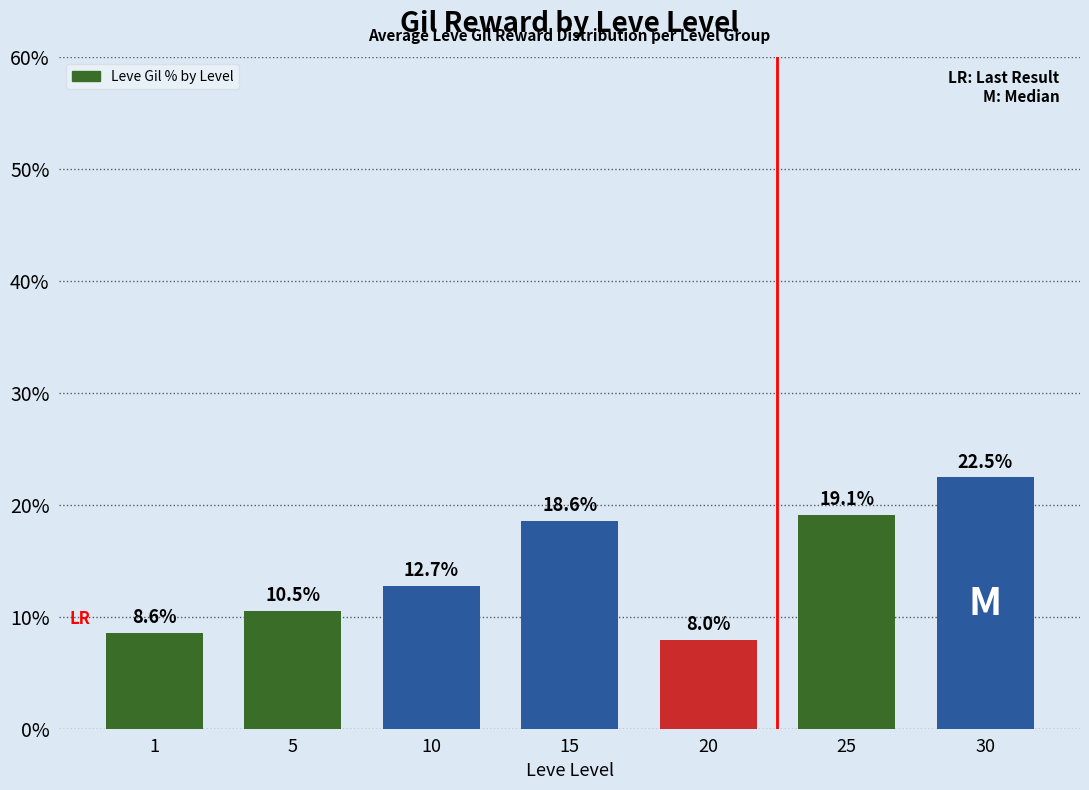

What is the average value?

14.3